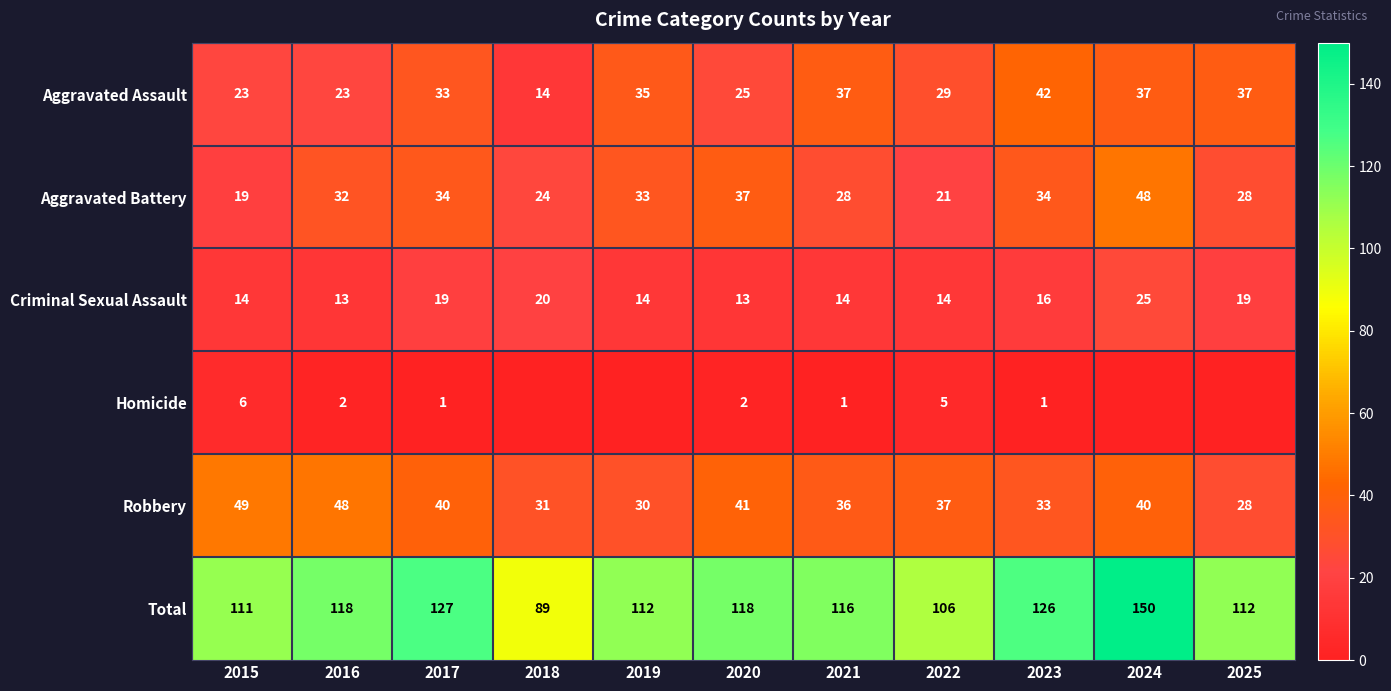

The Criminal Sexual Assault series shows 13 at 2020. True or false?

True